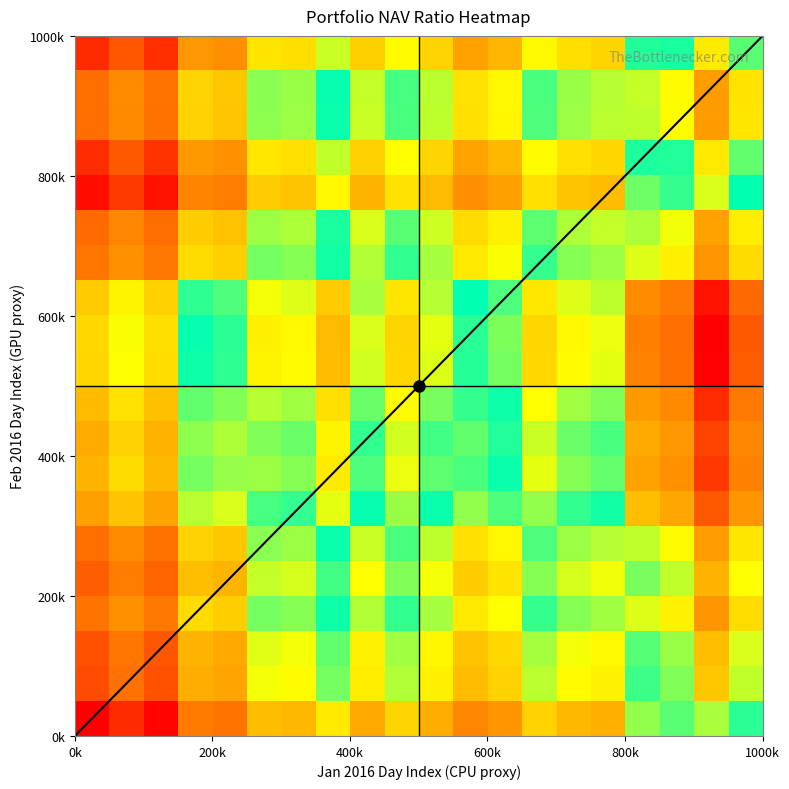

What is the maximum value shown in the chart?

1.0